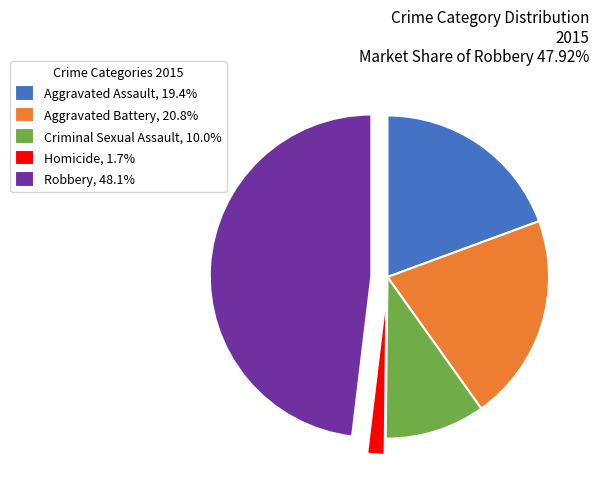

What is the ratio of the value at Aggravated Assault, 19.4% to the value at Homicide, 1.7%?

11.2